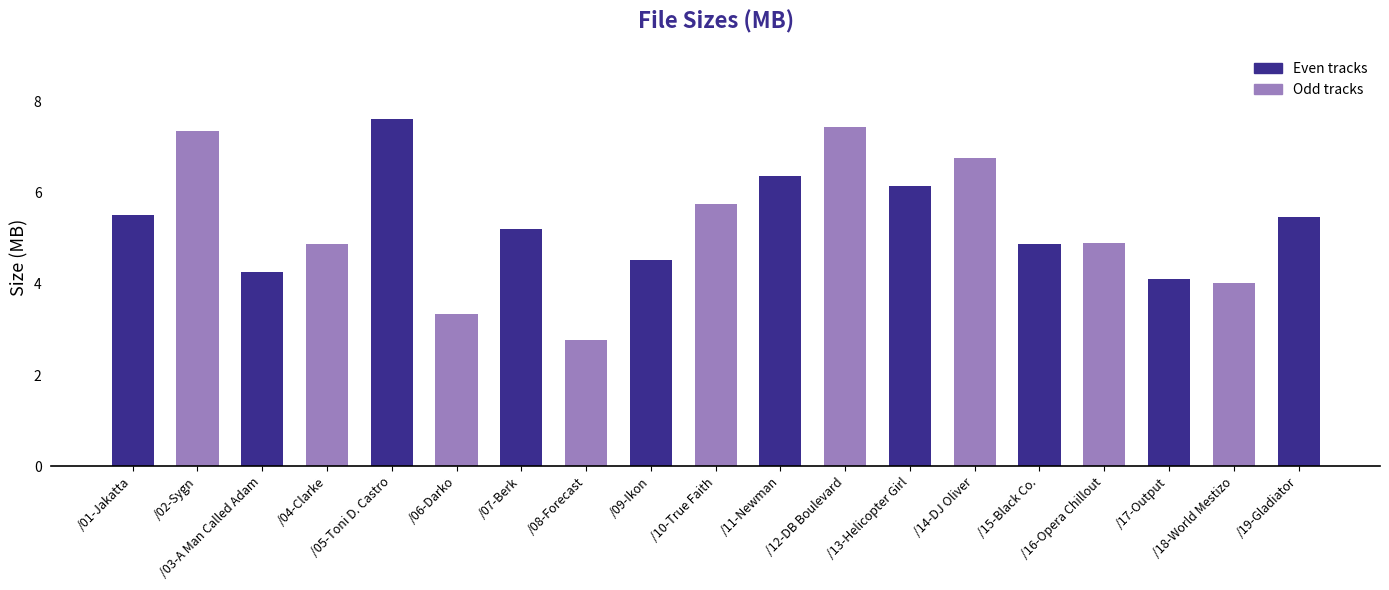

Which category has the lowest value across all series?

/08-Forecast